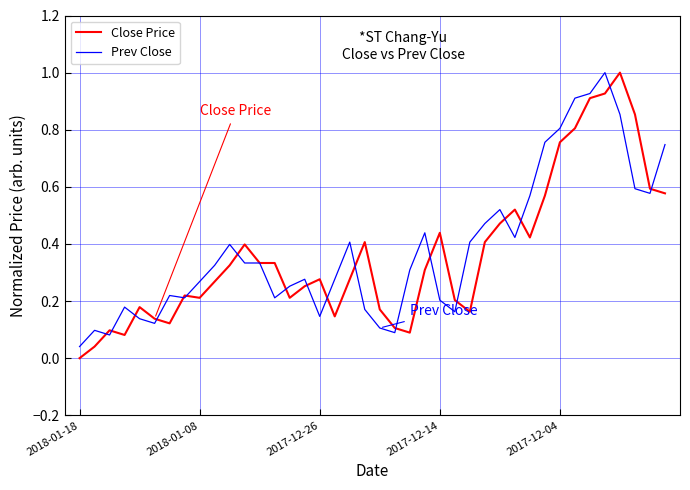

What is the maximum value shown in the chart?

1.0